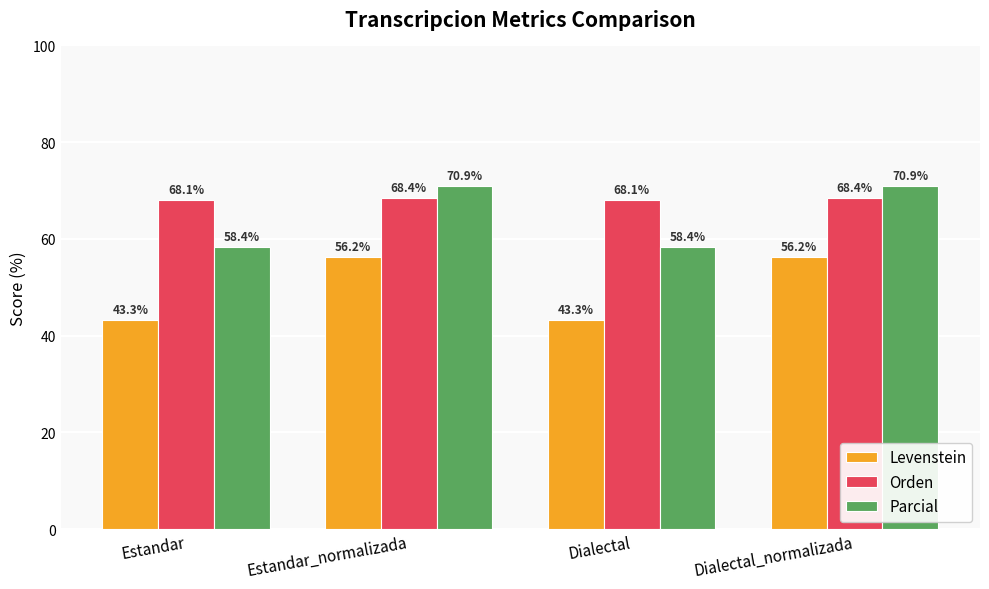

What is the difference between the second highest and second lowest values in the Parcial series?

12.5